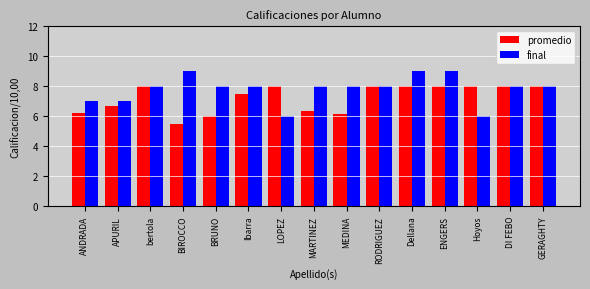

Rank the series at MARTINEZ from lowest to highest value.

promedio, final